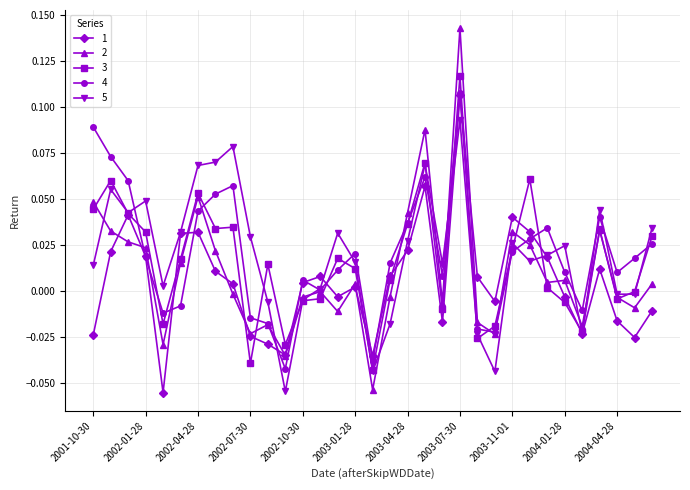

True or false: 3 has more than 0 points higher than both neighbors.

True